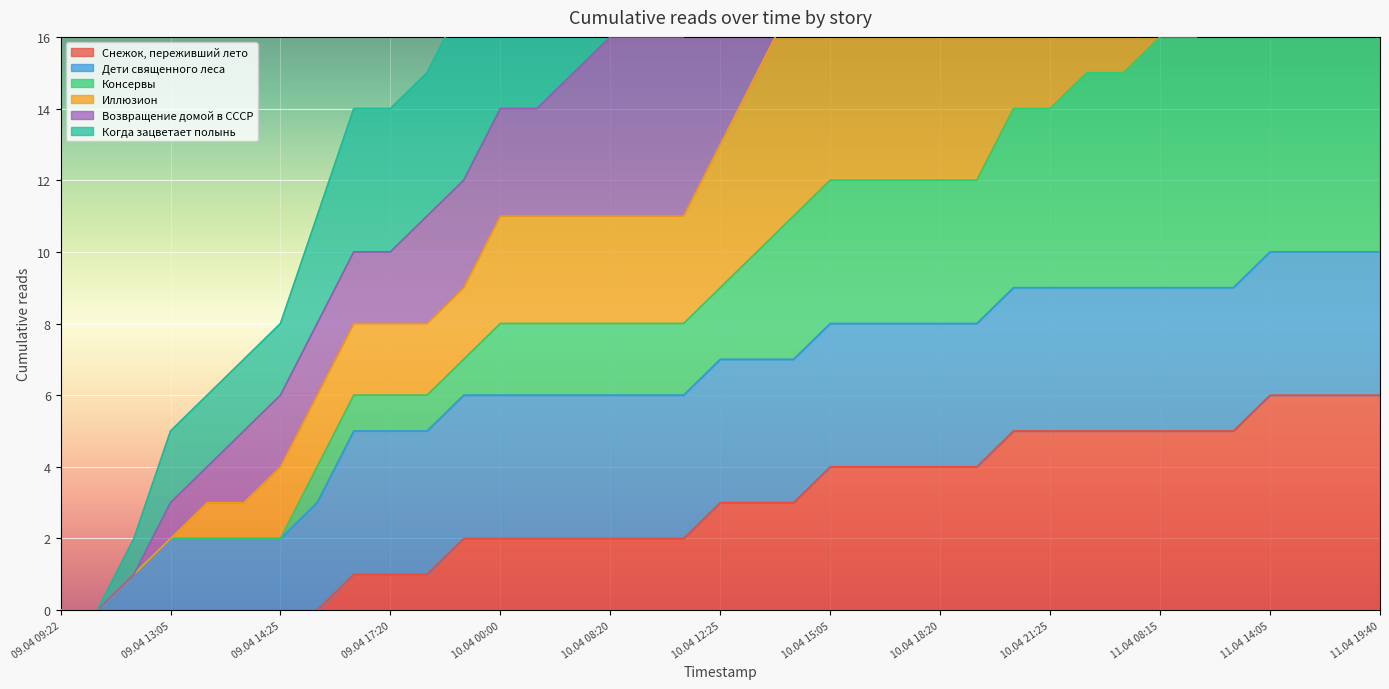

The value of Снежок, переживший лето at 10.04 13:15 is 1. True or false?

False